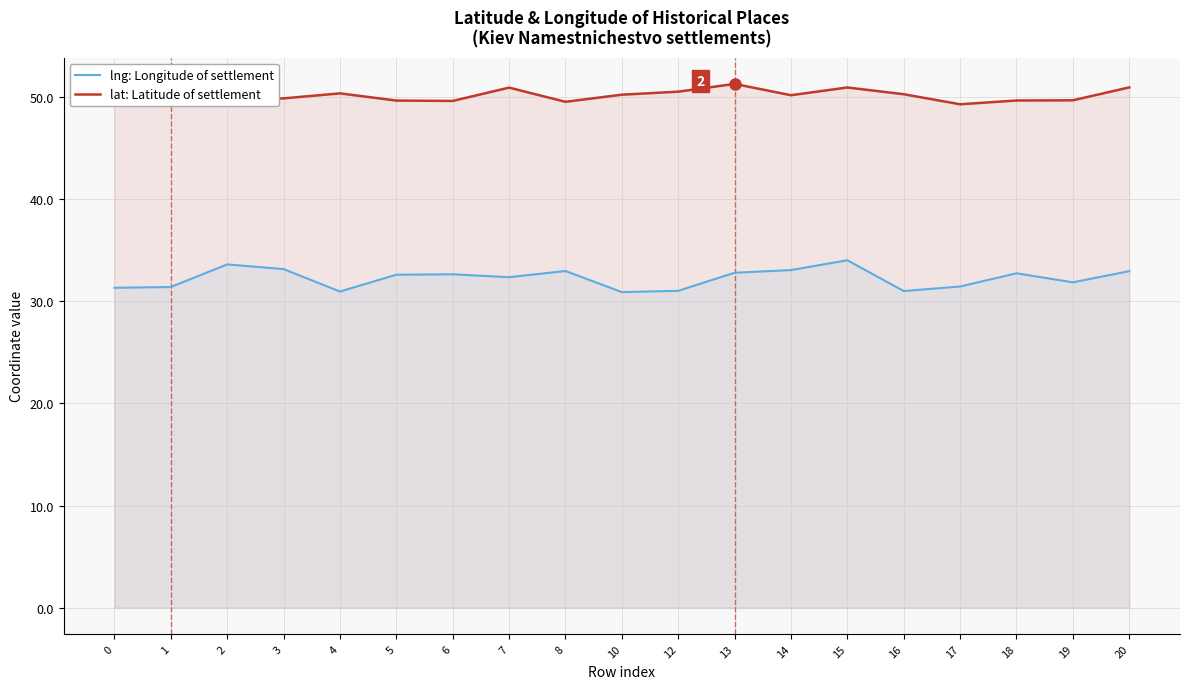

True or false: lat: Latitude of settlement and lng: Longitude of settlement intersect in this chart.

False